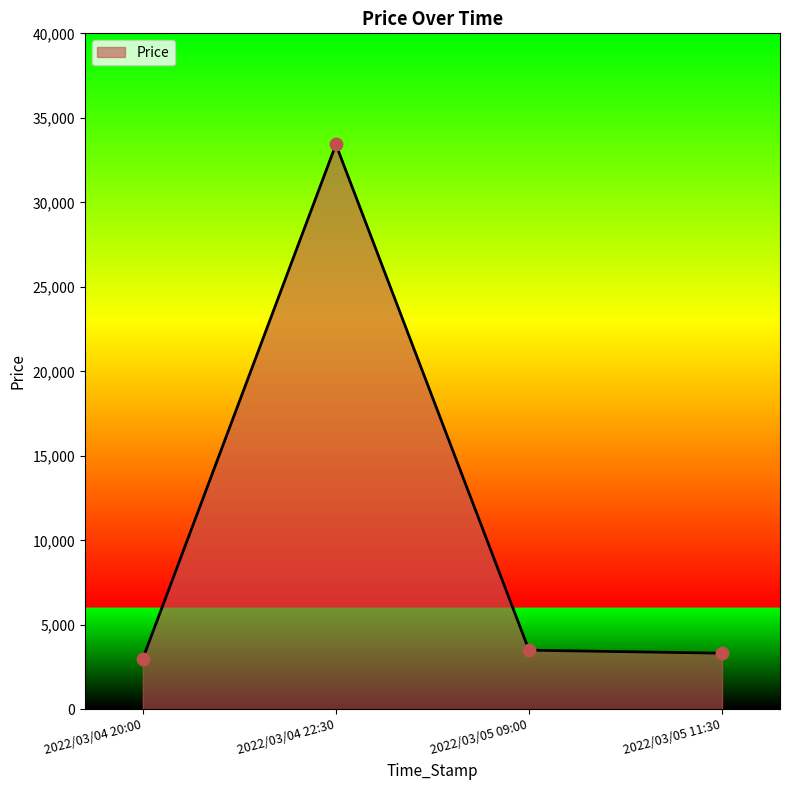

What is the change in value from 2022/03/04 20:00 to 2022/03/05 09:00?

+500